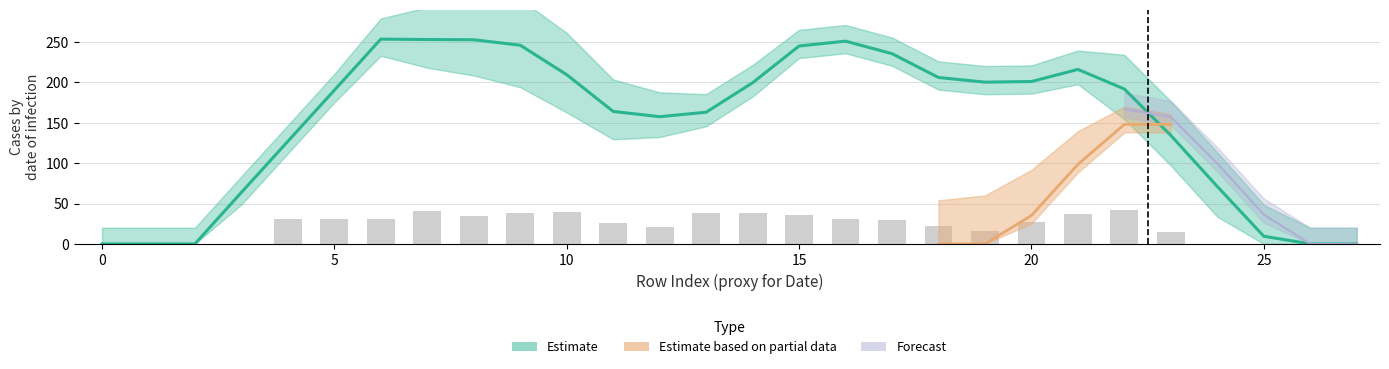

Are the bars horizontal?

No